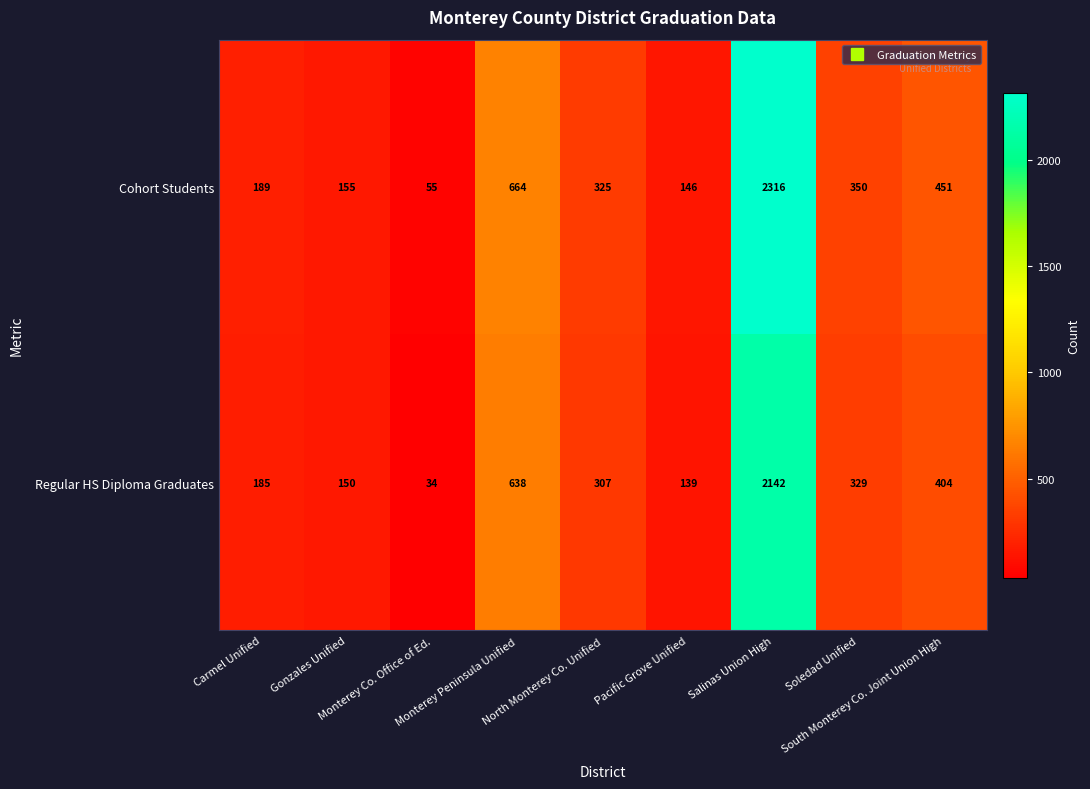

What is the average value of the Cohort Students series?

517